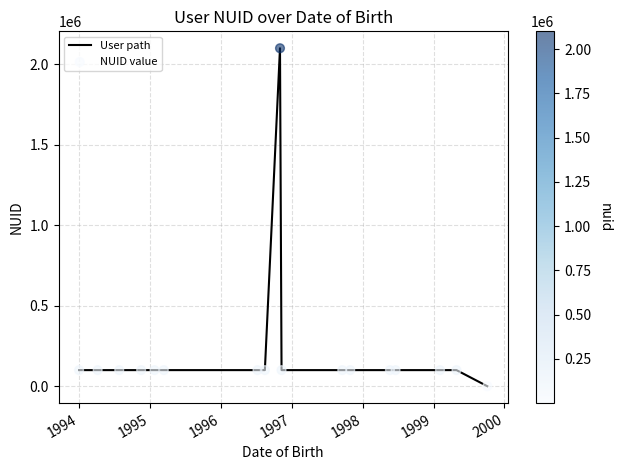

What is the maximum value shown in the chart?

2101113